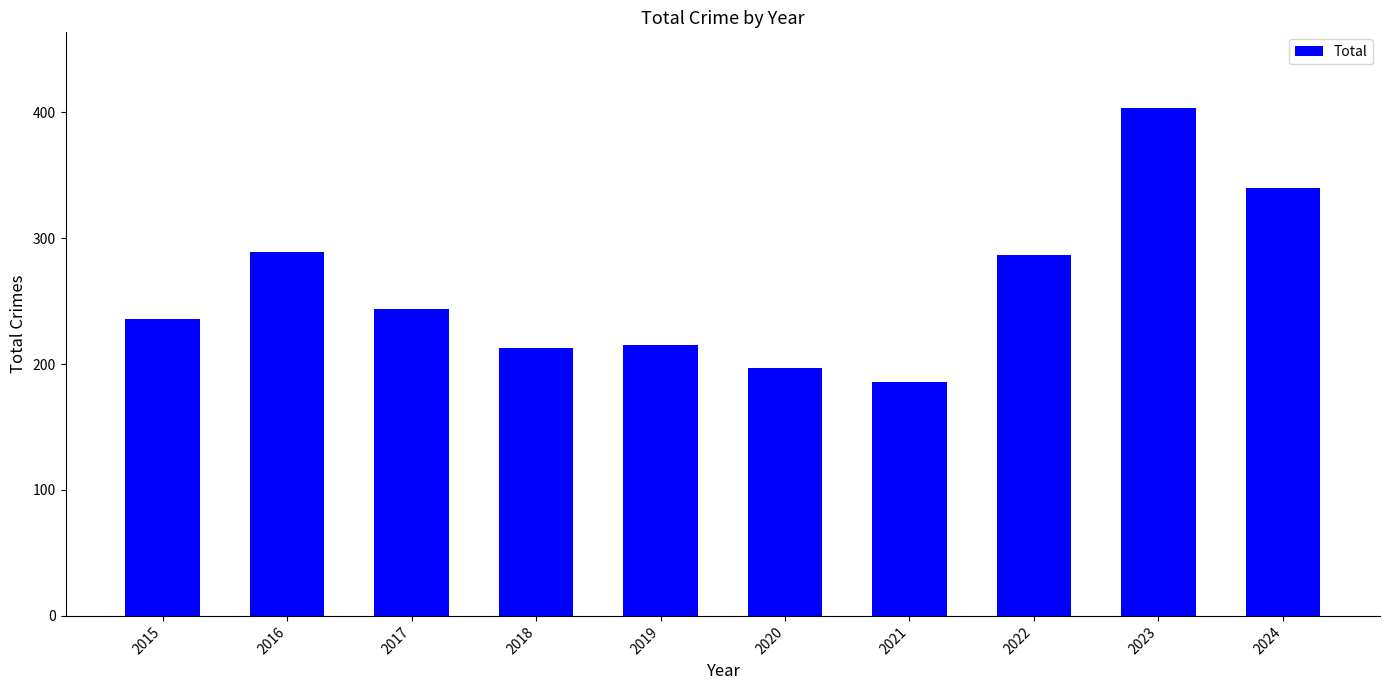

Count the number of data series in this chart.

1